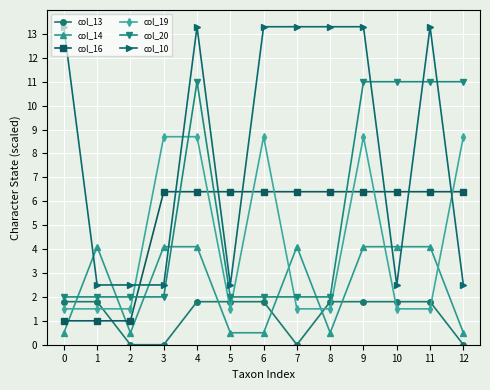

True or false: col_14 has more than 1 interior local peaks.

True